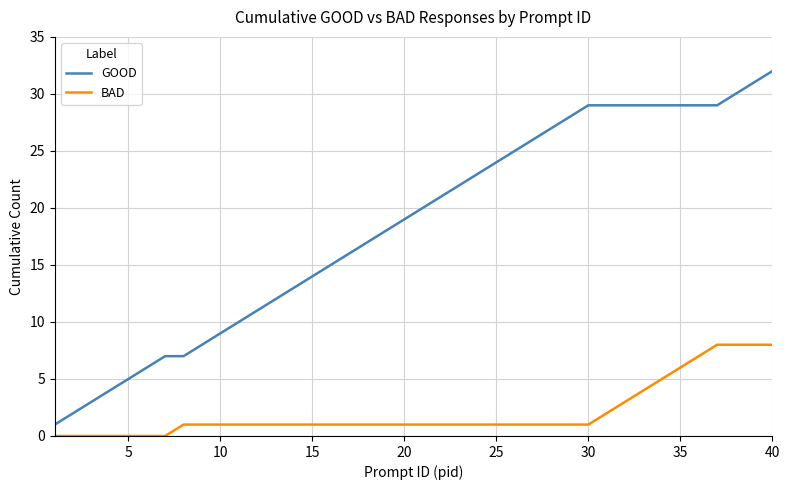

Which series has the largest range (max minus min)?

GOOD